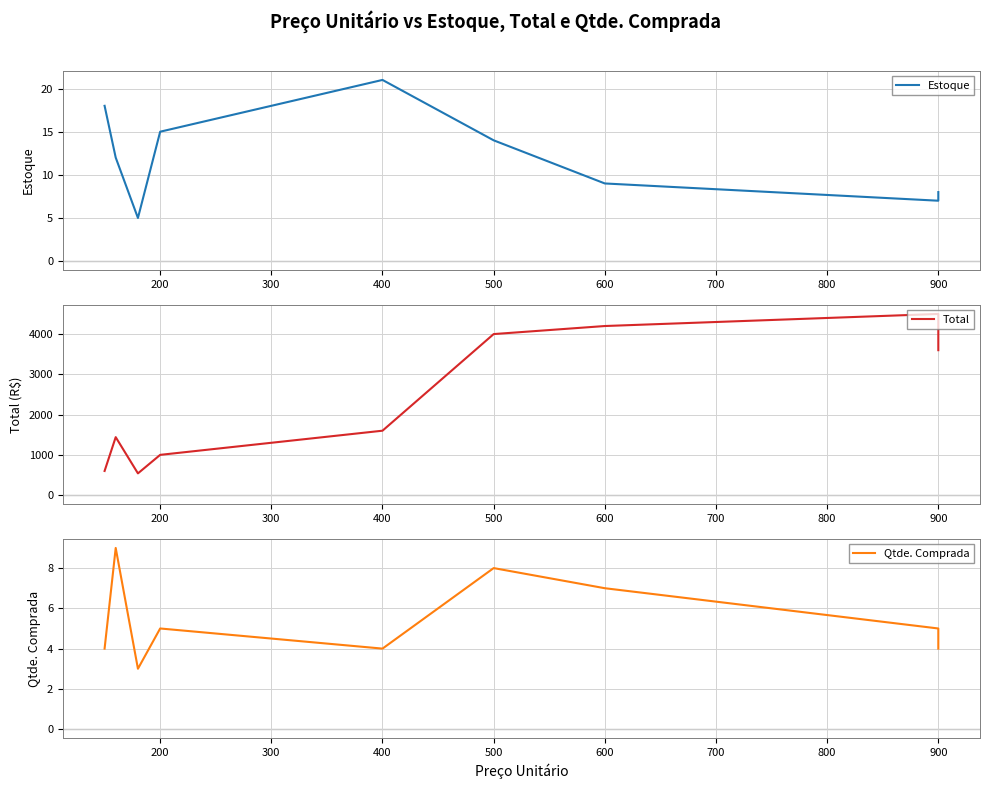

Does the chart display data point markers on the line(s)?

No